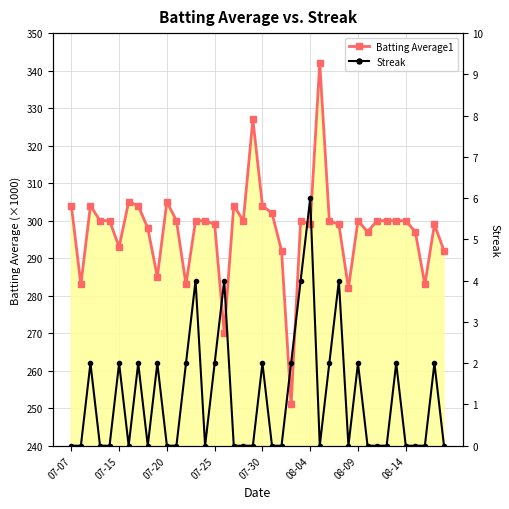

Where is Batting Average1 nearest to the value 296?

31